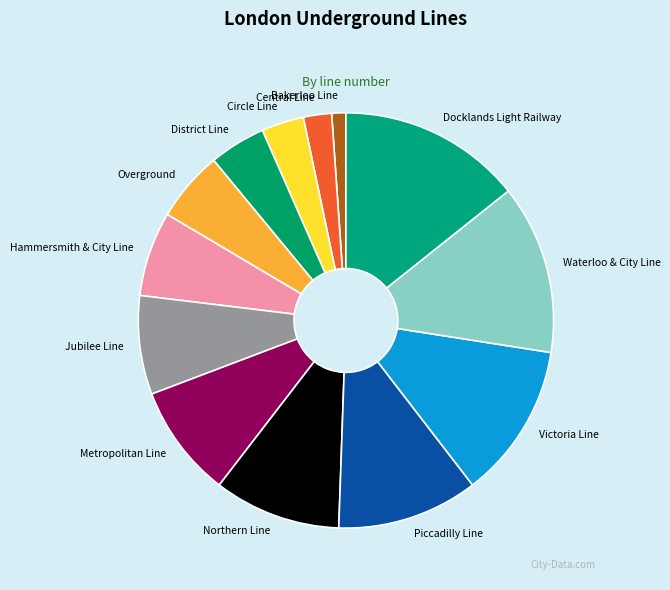

Do Overground and Piccadilly Line together represent more than half of the pie?

No